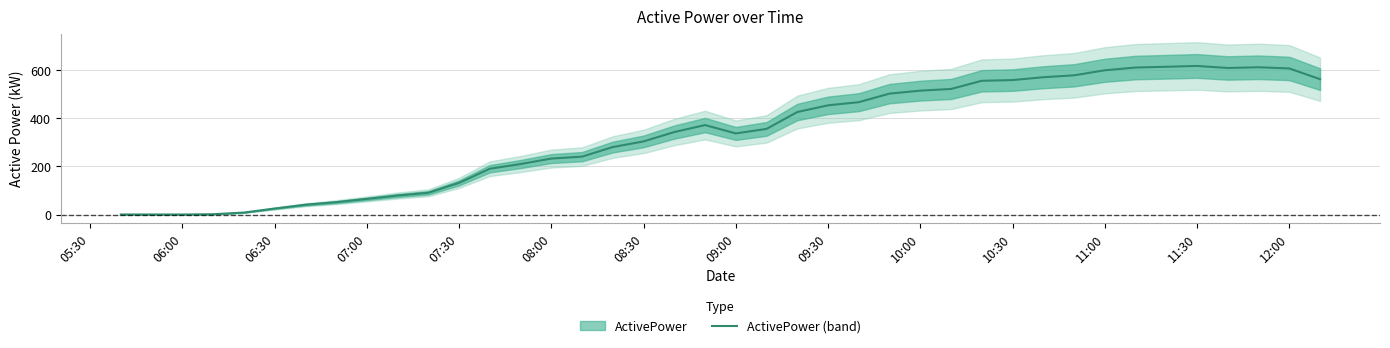

How many lines are shown in the chart?

1